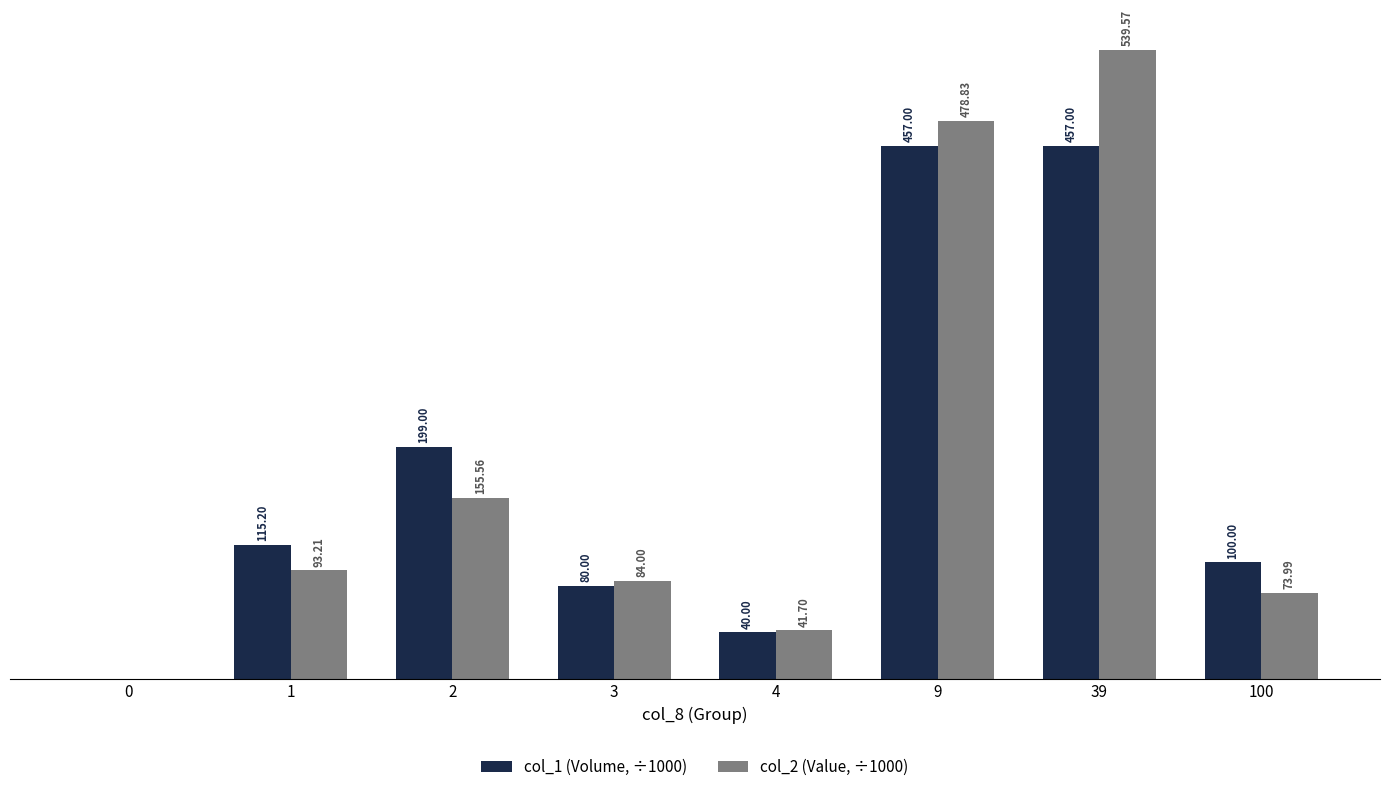

Which series changed the most between 9 and 39?

col_2 (Value, ÷1000)